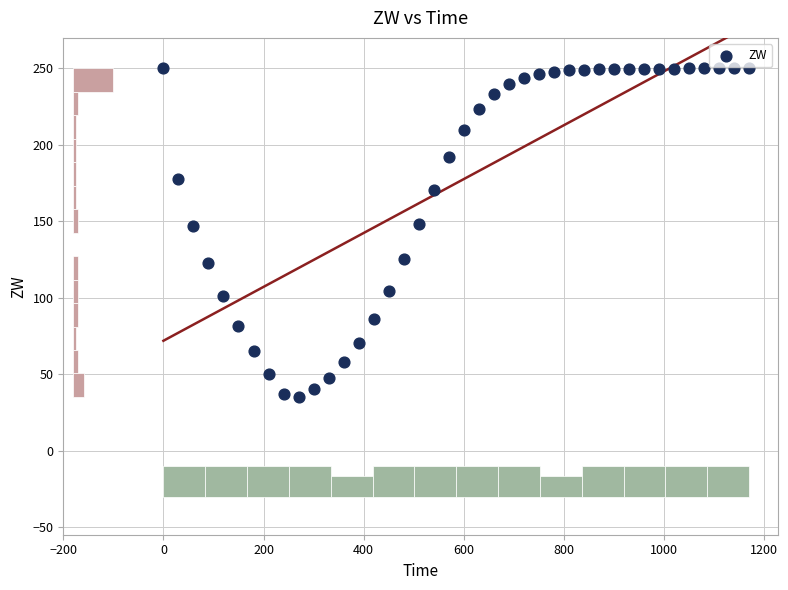

What is the range of Y values (max minus min)?

214.9